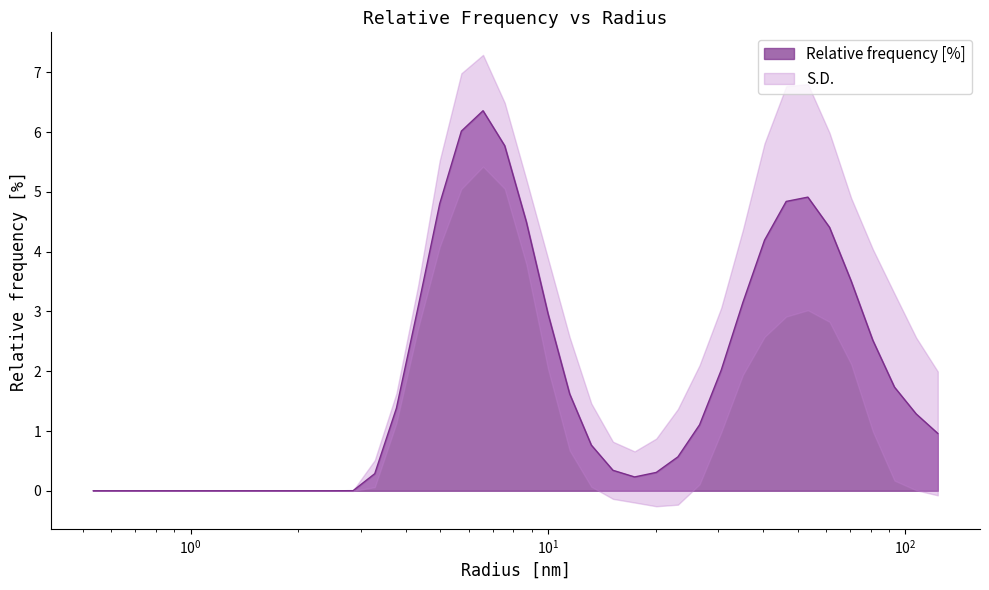

What is the average value?

1.8